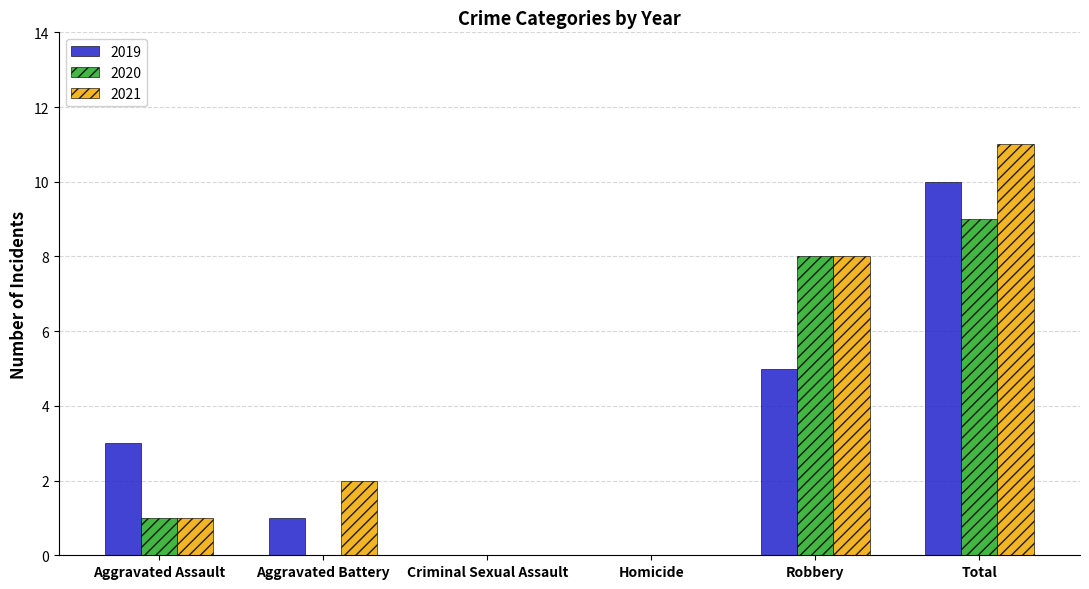

Where is 2020 nearest to the value 4?

Aggravated Assault